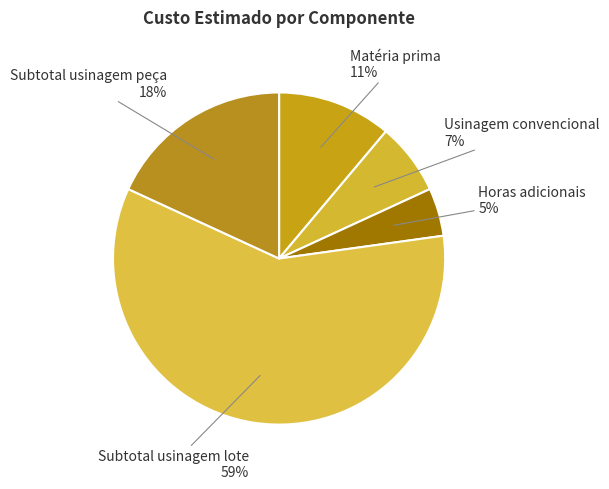

Which category has the biggest portion of the pie?

Subtotal usinagem lote